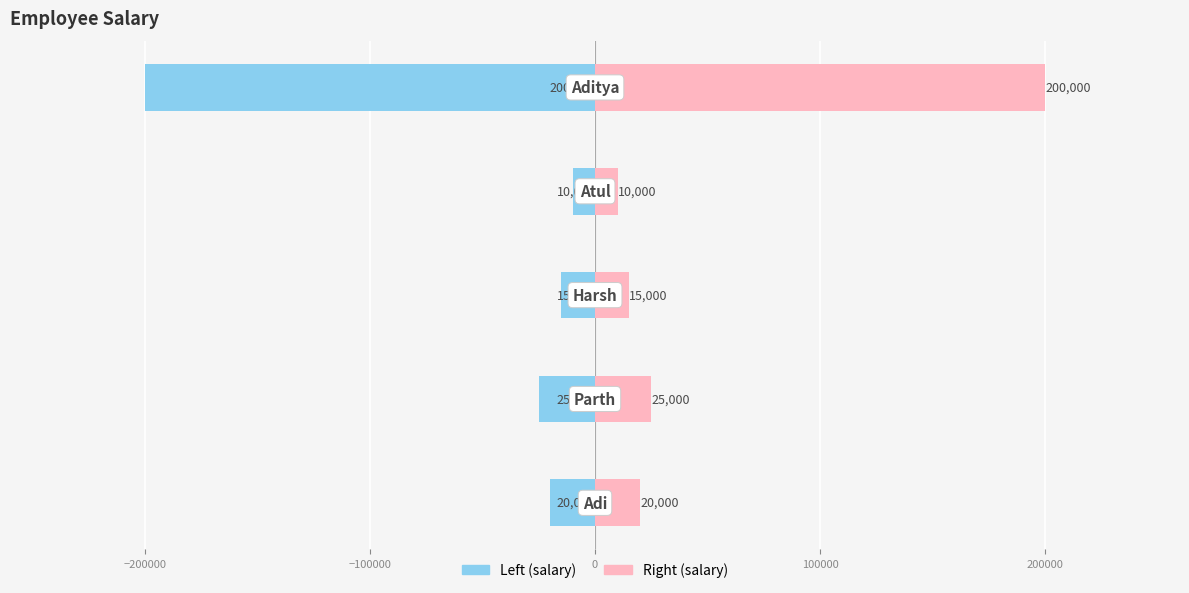

What is the minimum value for salary (right)?

10000